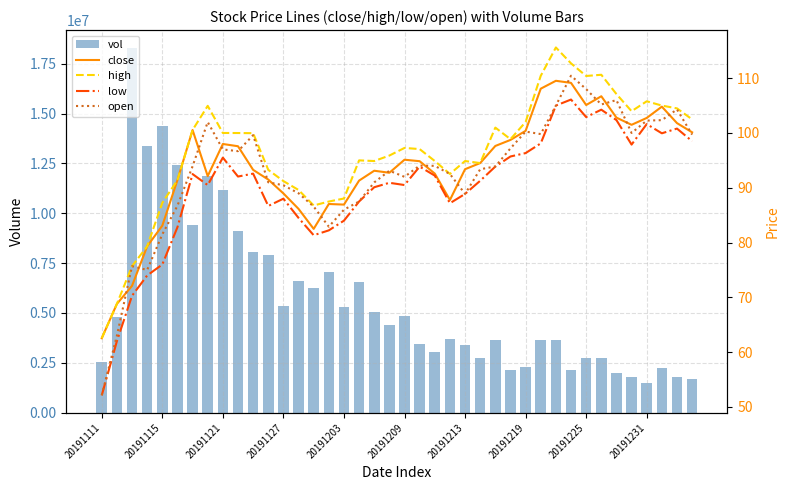

What is the difference between the maximum and second lowest values in the vol series?

16569027